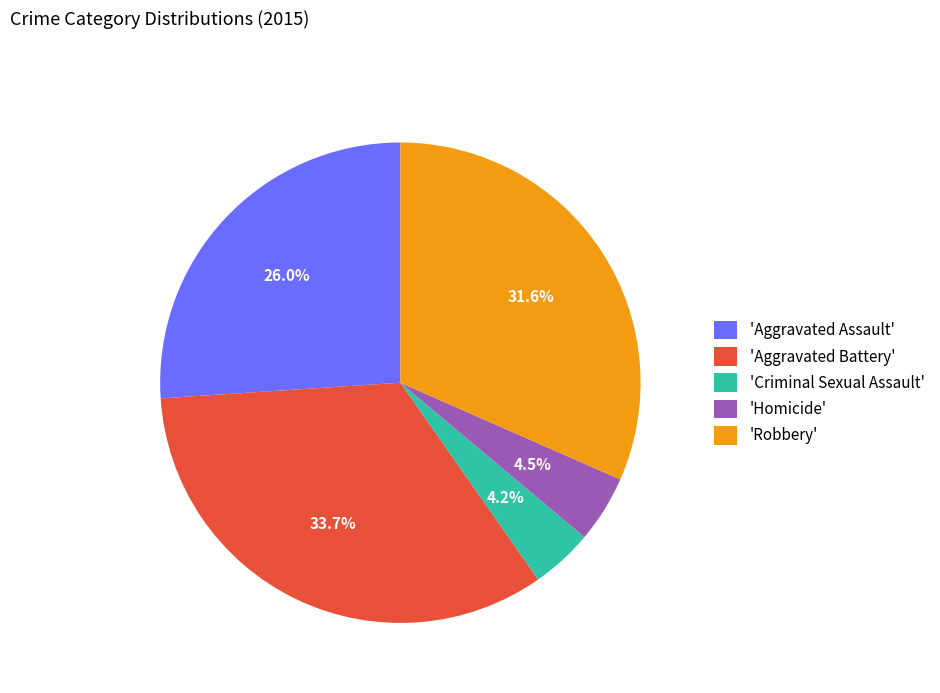

Which has a higher value, 'Robbery' or 'Aggravated Battery'?

'Aggravated Battery'